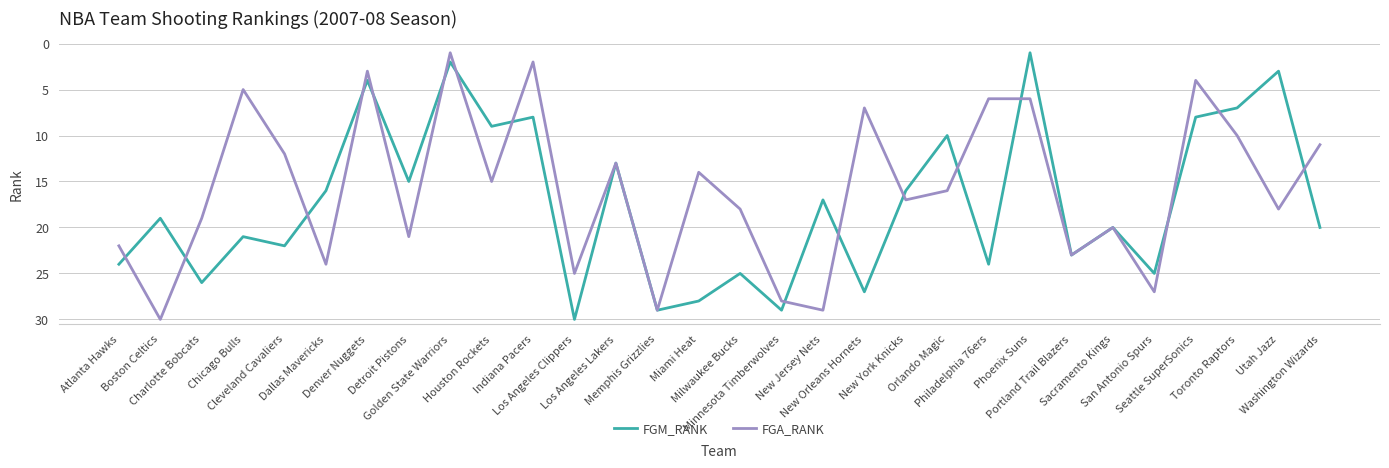

How many interior local peaks does the FGM_RANK series have?

11